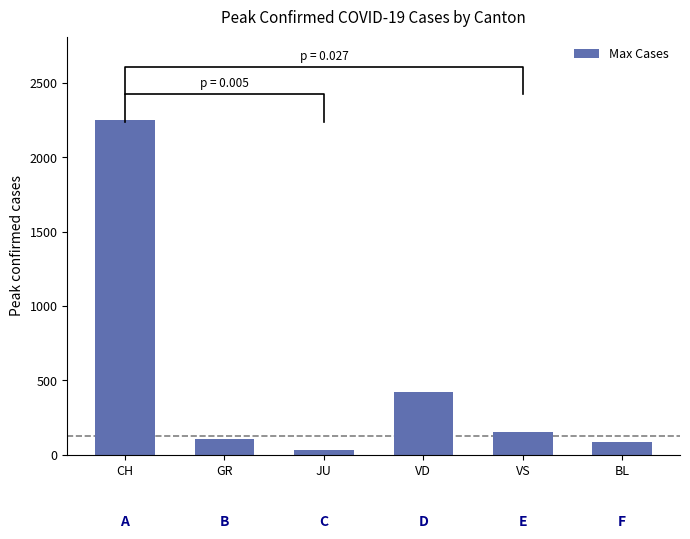

At which label does the data first exceed 153?

CH